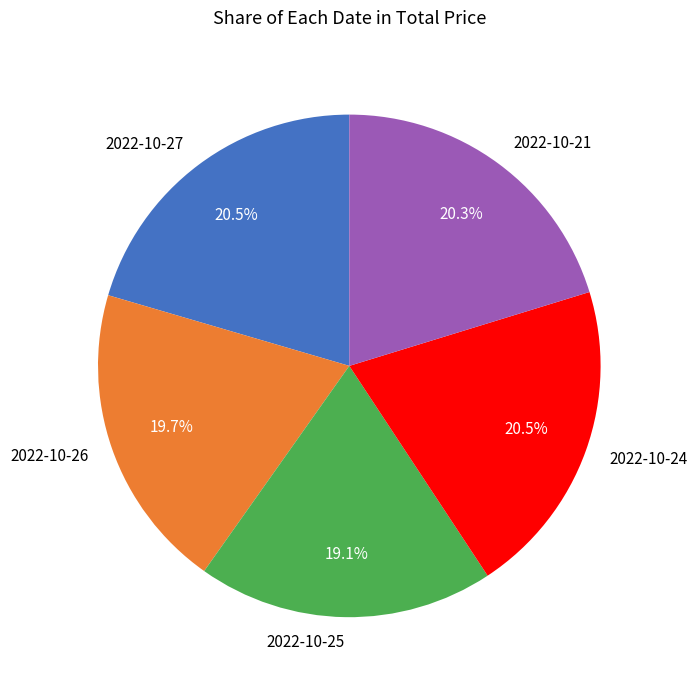

What portion of the pie excludes 2022-10-27?

79.5%